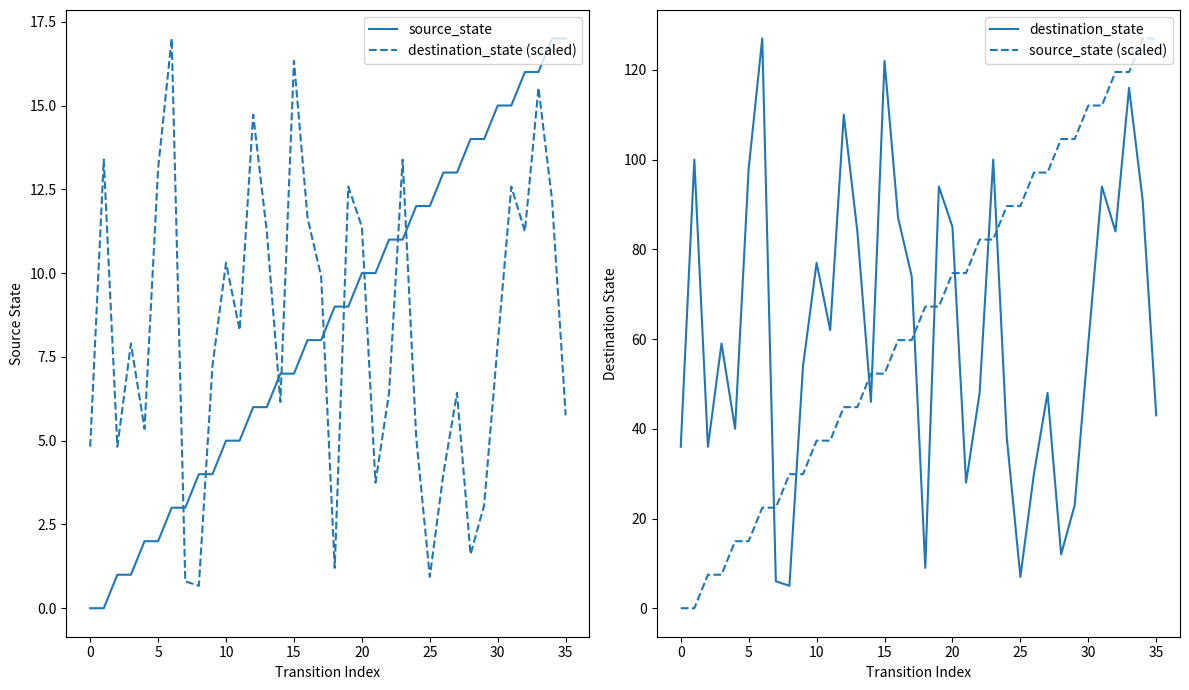

After their last crossing, which series has the higher values: destination_state (scaled) or source_state?

source_state